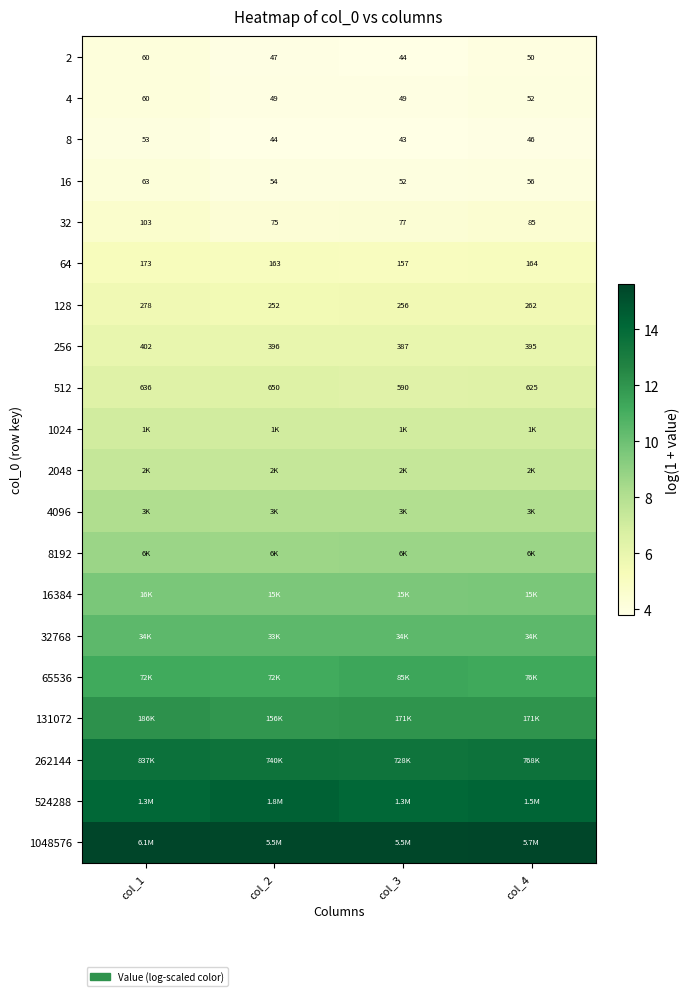

Is the value of 512 at col_3 greater than the value of 64 at col_2?

Yes